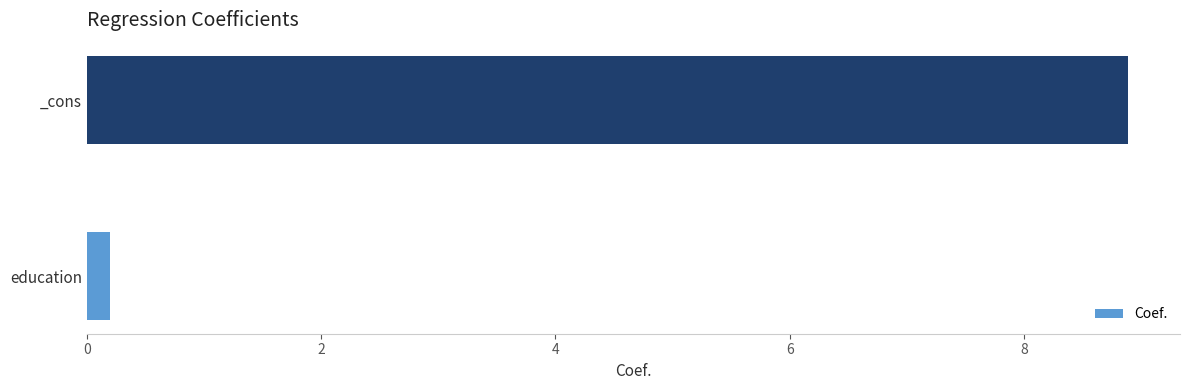

The chart shows a value of 8.9 at _cons. True or false?

True